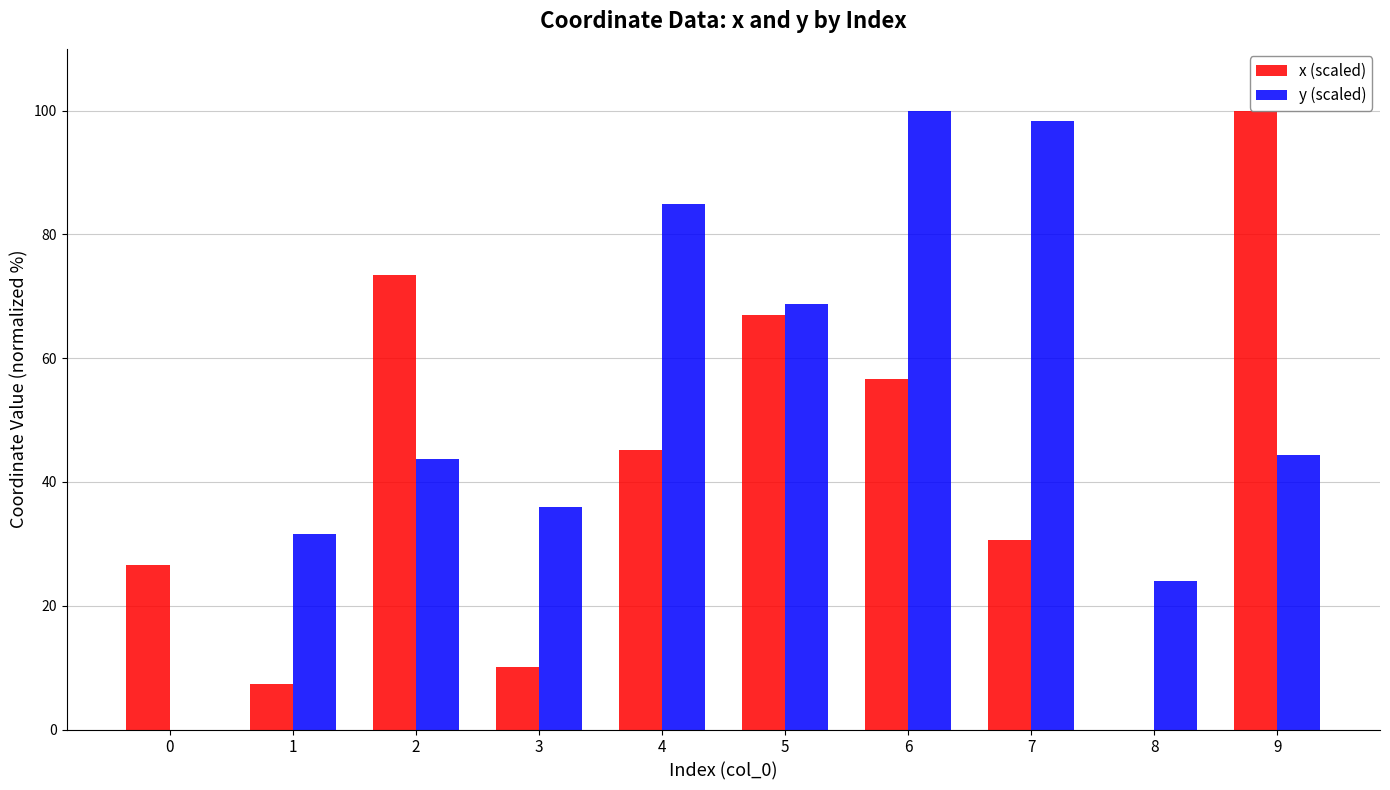

Reading left to right, extract all data points from this chart.

x (scaled): 0=26.5	1=7.3	2=73.4	3=10.1	4=45.2	5=66.9	6=56.7	7=30.7	8=0.0	9=100.0
y (scaled): 0=0.0	1=31.5	2=43.7	3=35.9	4=85.0	5=68.8	6=100.0	7=98.3	8=24.1	9=44.3